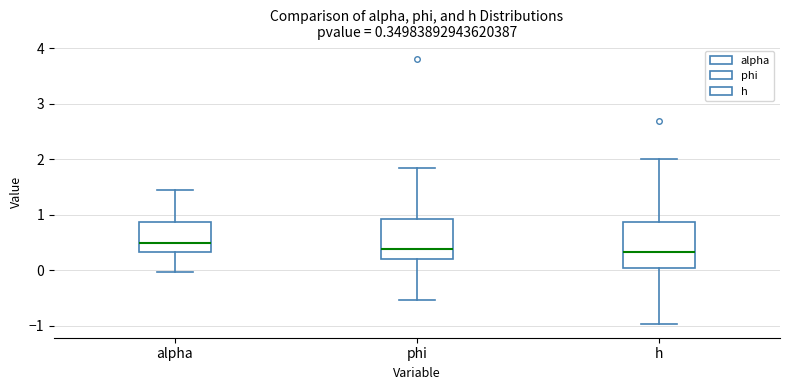

Comparing the boxes themselves (not the whiskers), which one is the tallest?

h